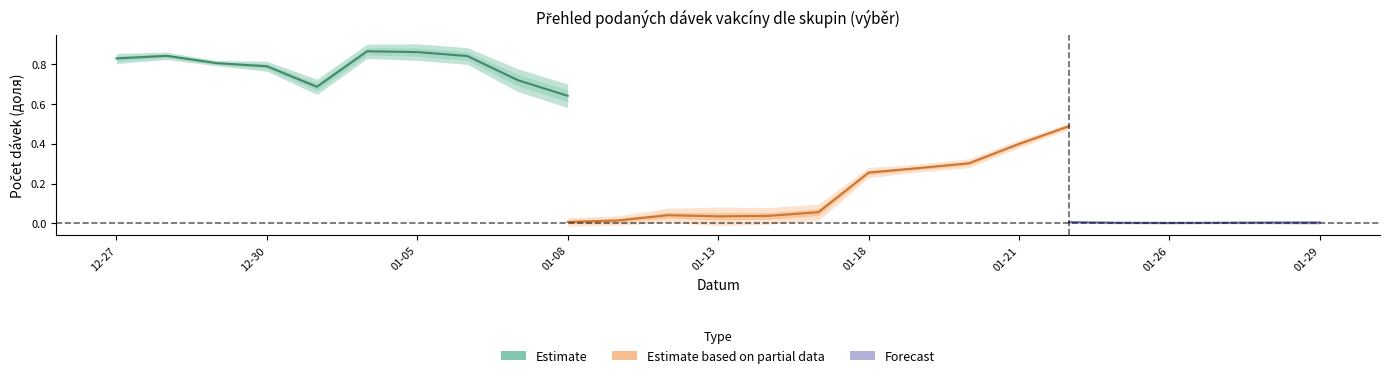

What is the change in value from 01-05 to 9?

-0.2